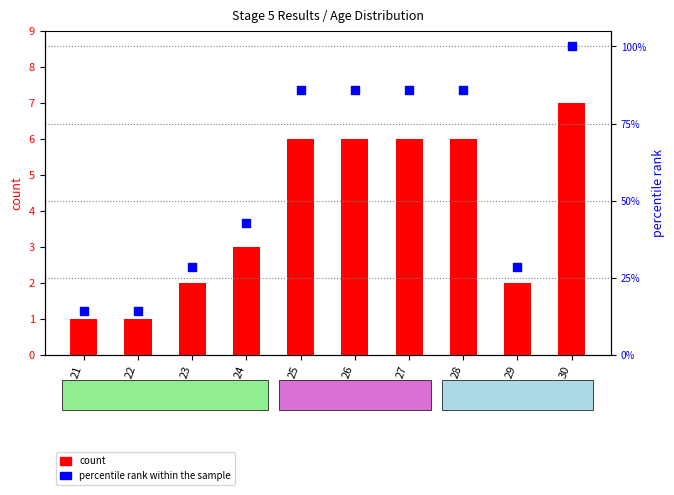

What is the total value across all series at 21?

15.3